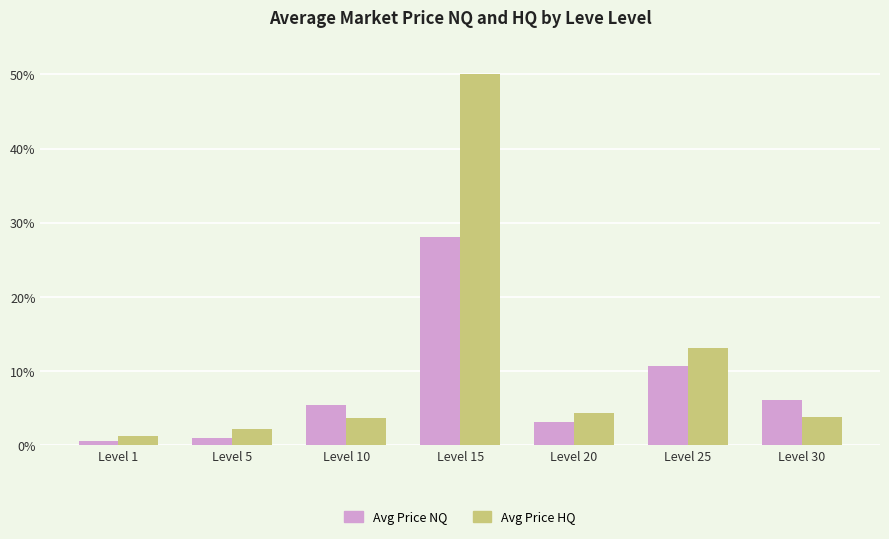

The Avg Price NQ series shows 4.2 at Level 30. True or false?

False